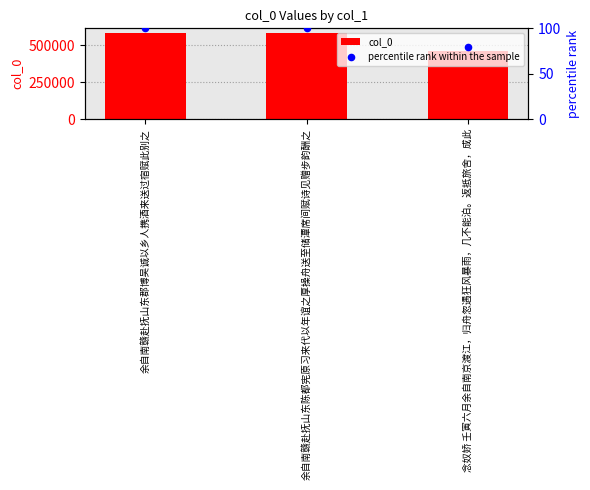

At how many categories does at least one series exceed 392232?

3